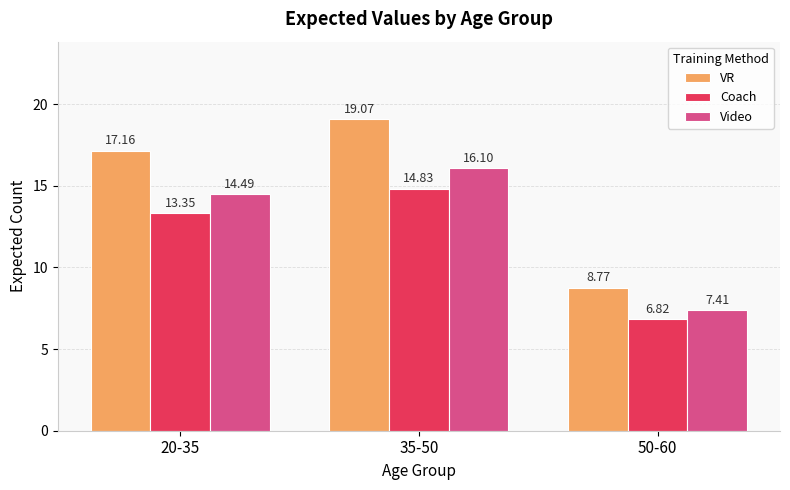

What is the minimum value shown in the chart?

6.8